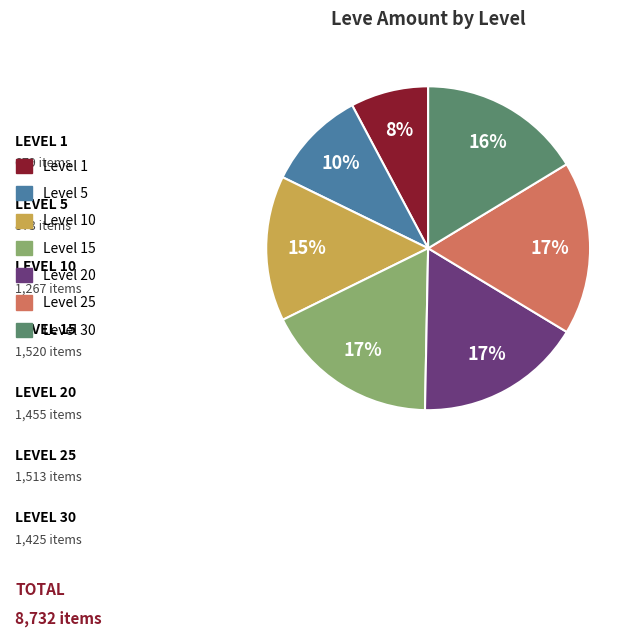

Count the number of slices in the pie.

7